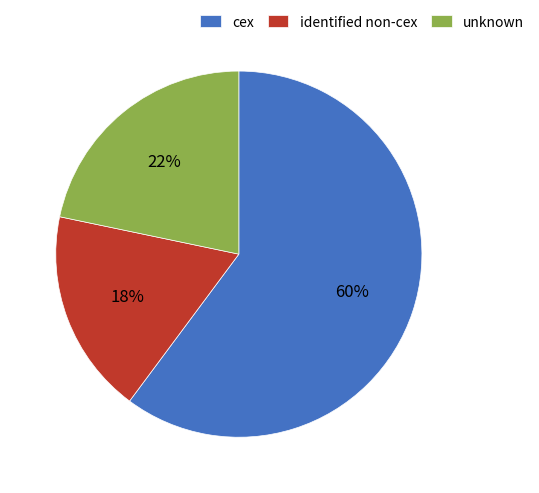

To the nearest percent, what is the difference between the largest and smallest slice percentages?

42%